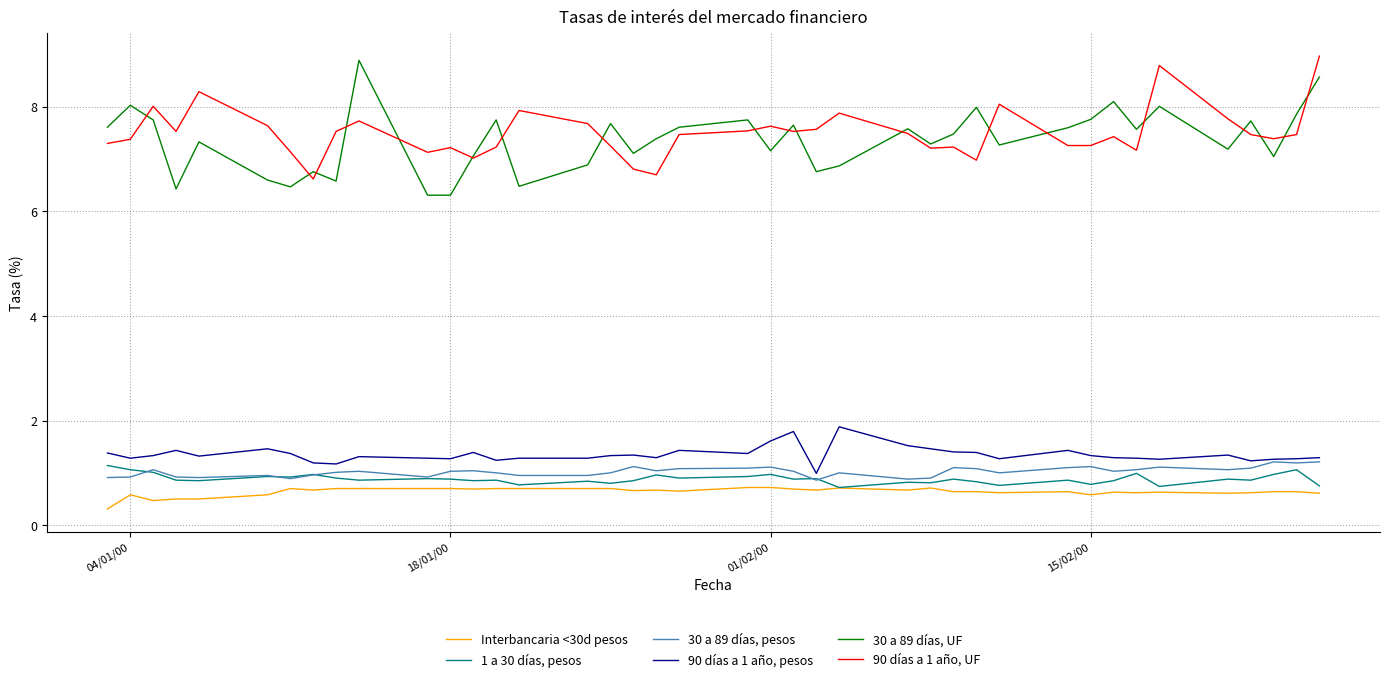

What is the minimum value for Interbancaria <30d pesos?

0.3